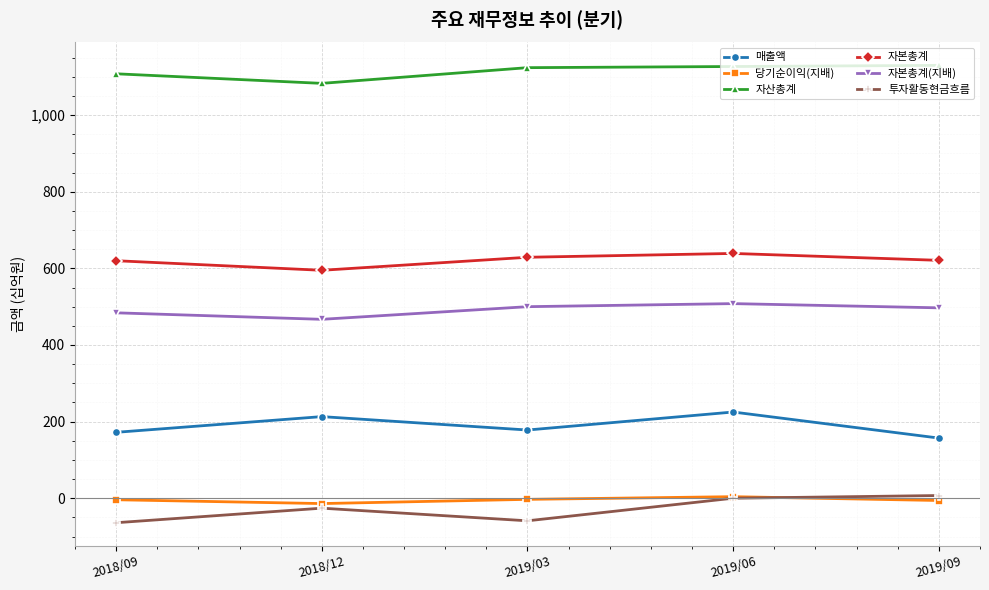

What is the difference between the maximum and second lowest values in the 당기순이익(지배) series?

10